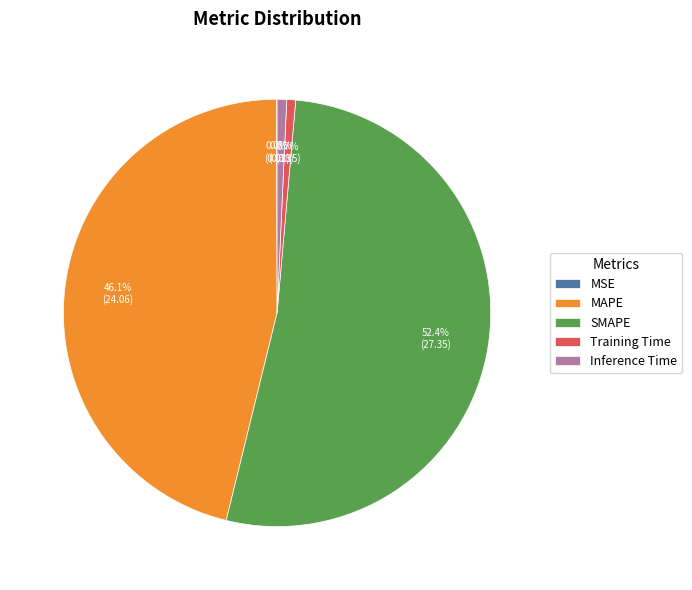

What portion of the pie excludes Inference Time?

99.3%